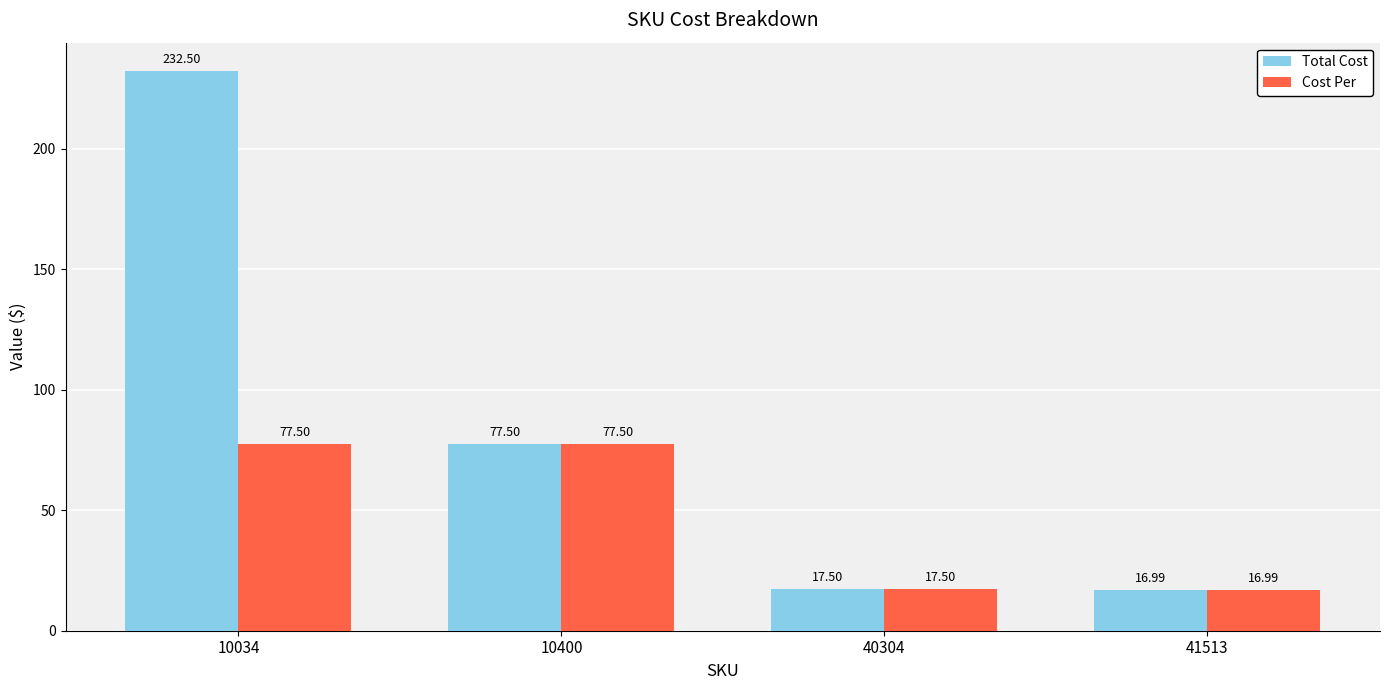

Are the bars horizontal?

No